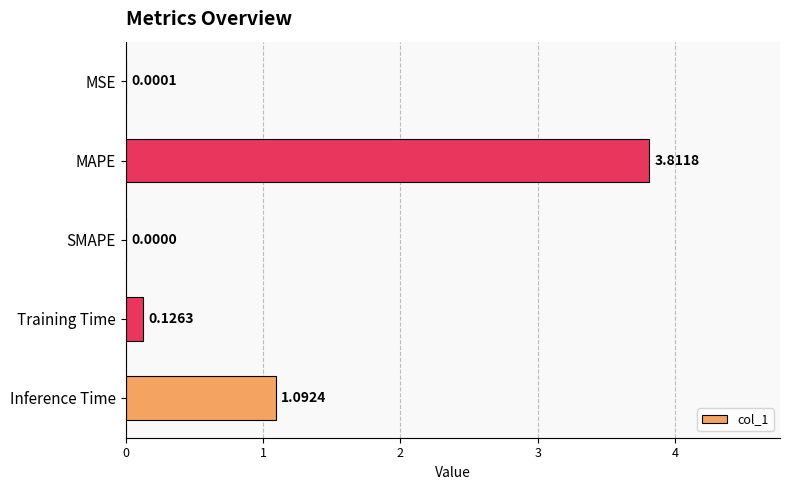

Count the number of values greater than 0.

4